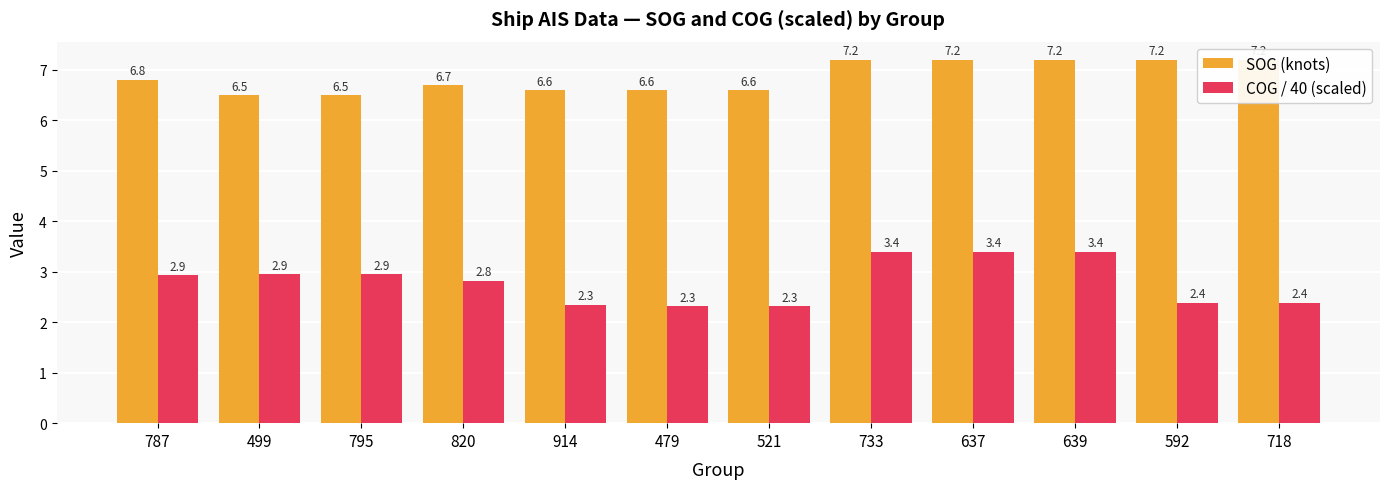

What are all the series names shown in the legend?

SOG (knots), COG / 40 (scaled)